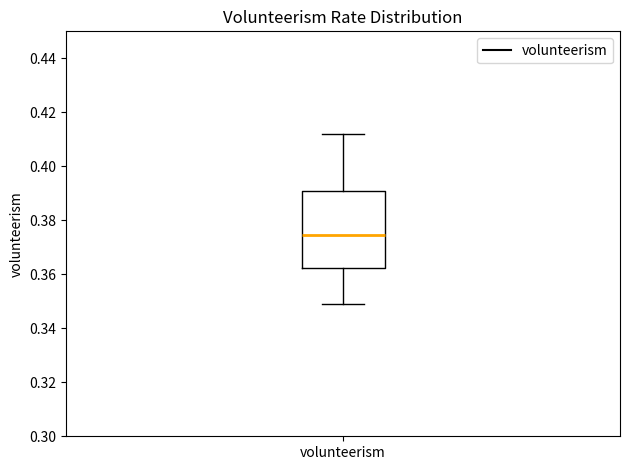

Read this box plot against the y-axis: the position of the median line, the range covered by the box, and the ends of both whiskers. The values are not printed on the chart, so give them approximately, as read against the axis.

median 0.374, box 0.362 to 0.392, whiskers 0.350 to 0.412